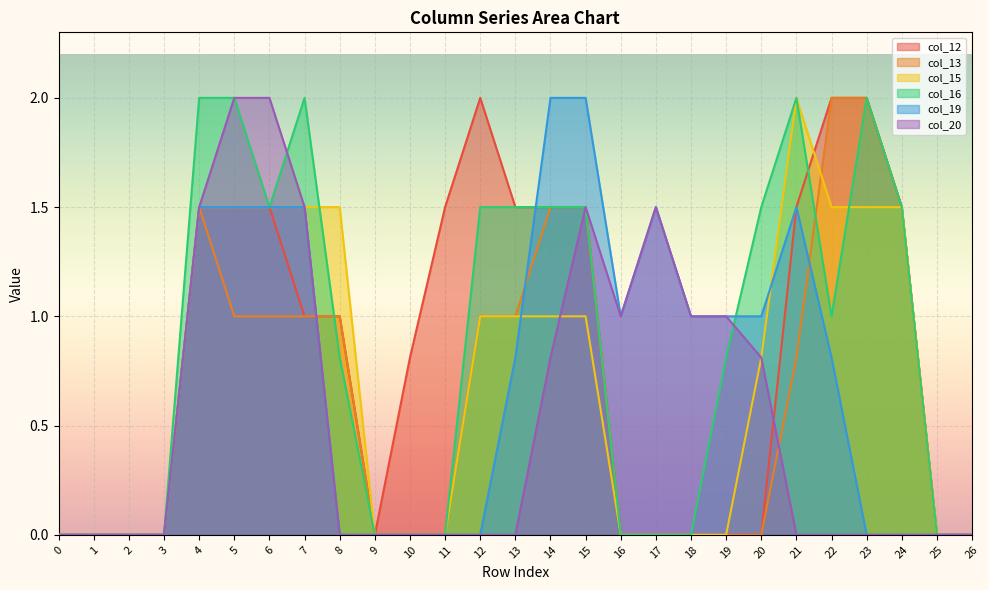

How many series are shown in this chart?

6